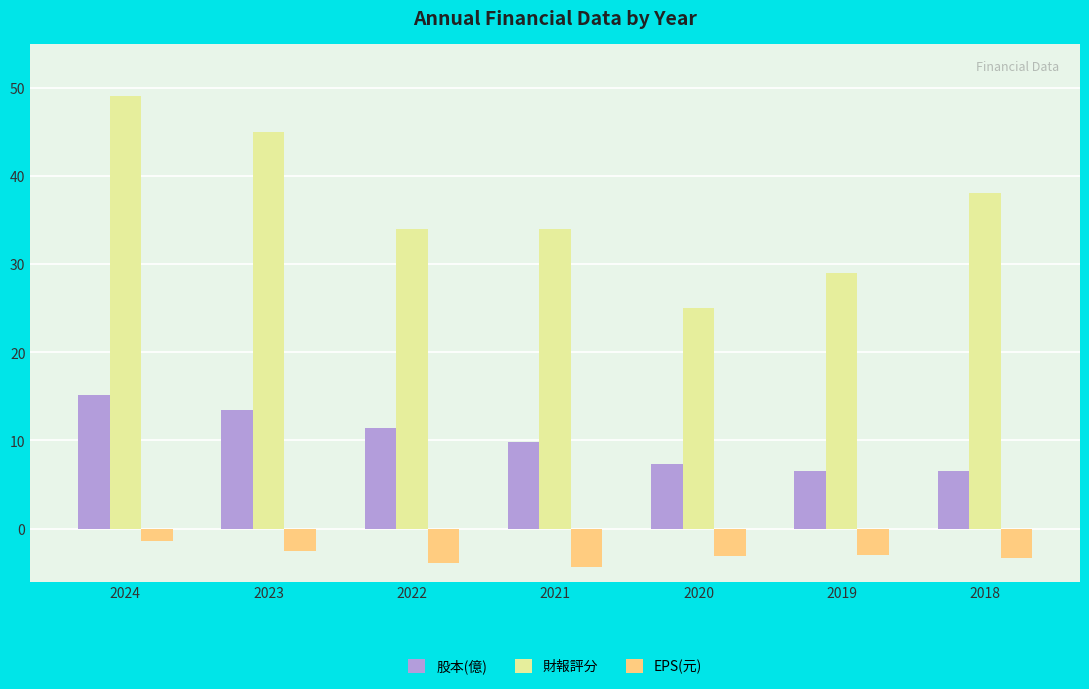

Where is 股本(億) nearest to the value 10?

2021